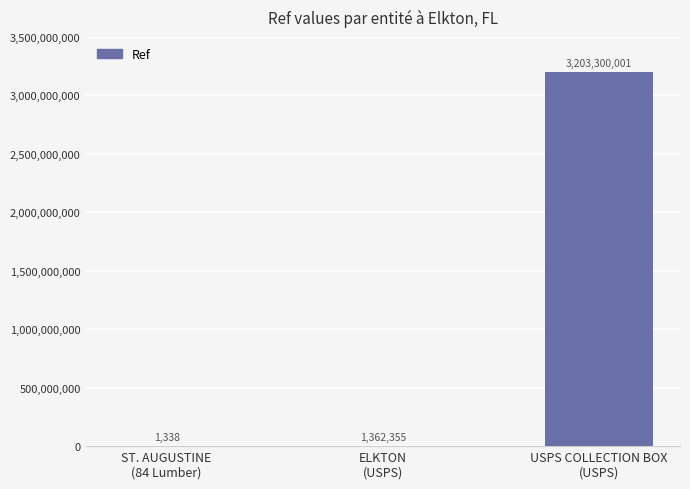

What is the maximum value shown in the chart?

3203300001